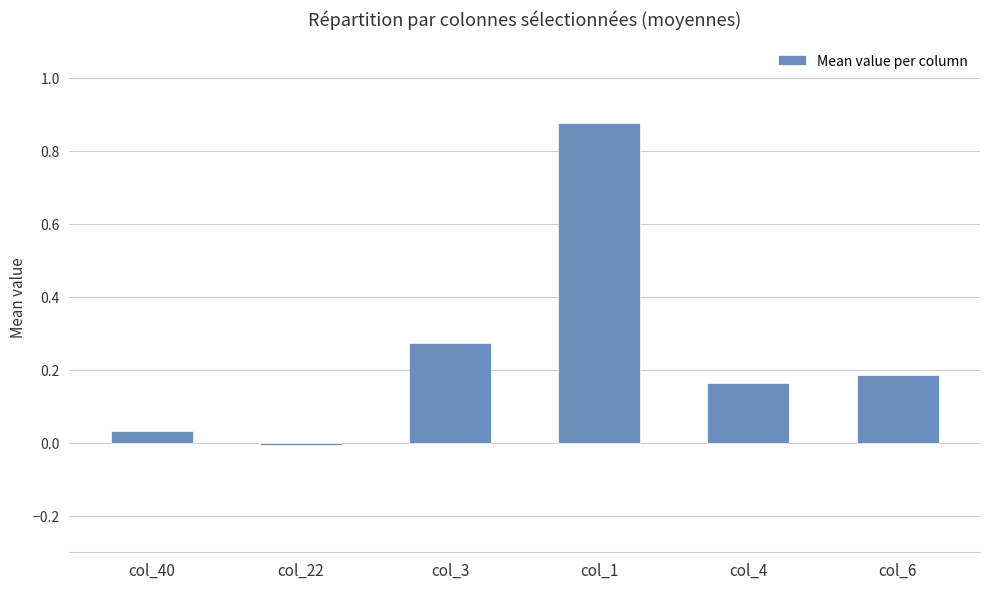

Which label corresponds to the largest value in the chart?

col_1